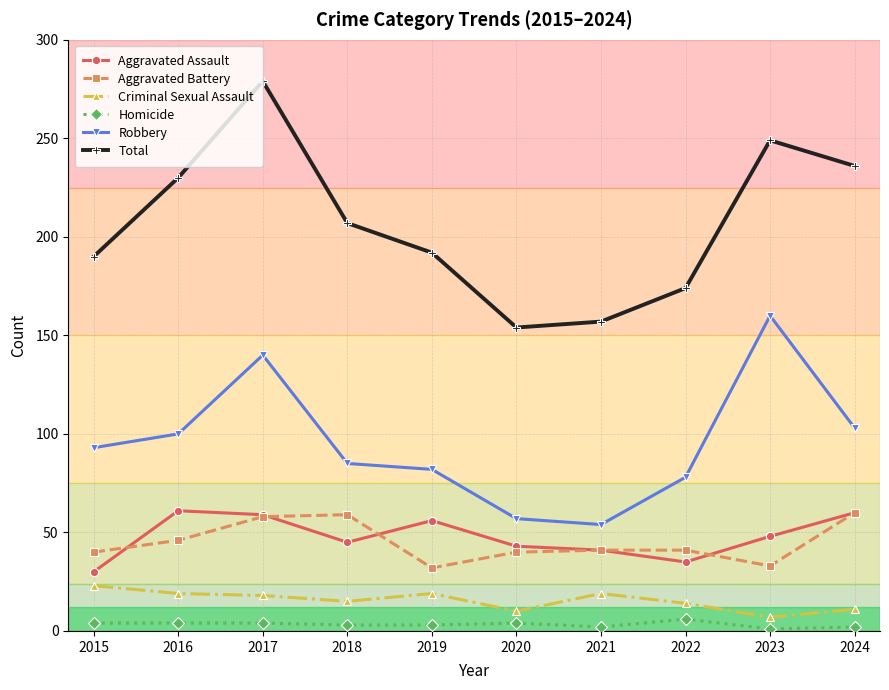

Which series has the largest range (max minus min)?

Total